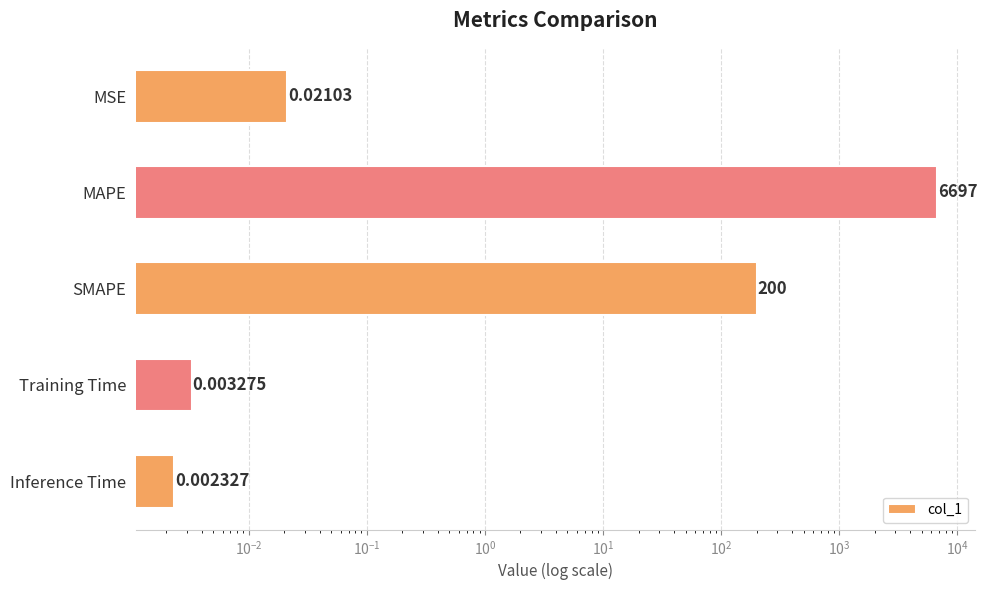

What is the sum of all values?

6897.0